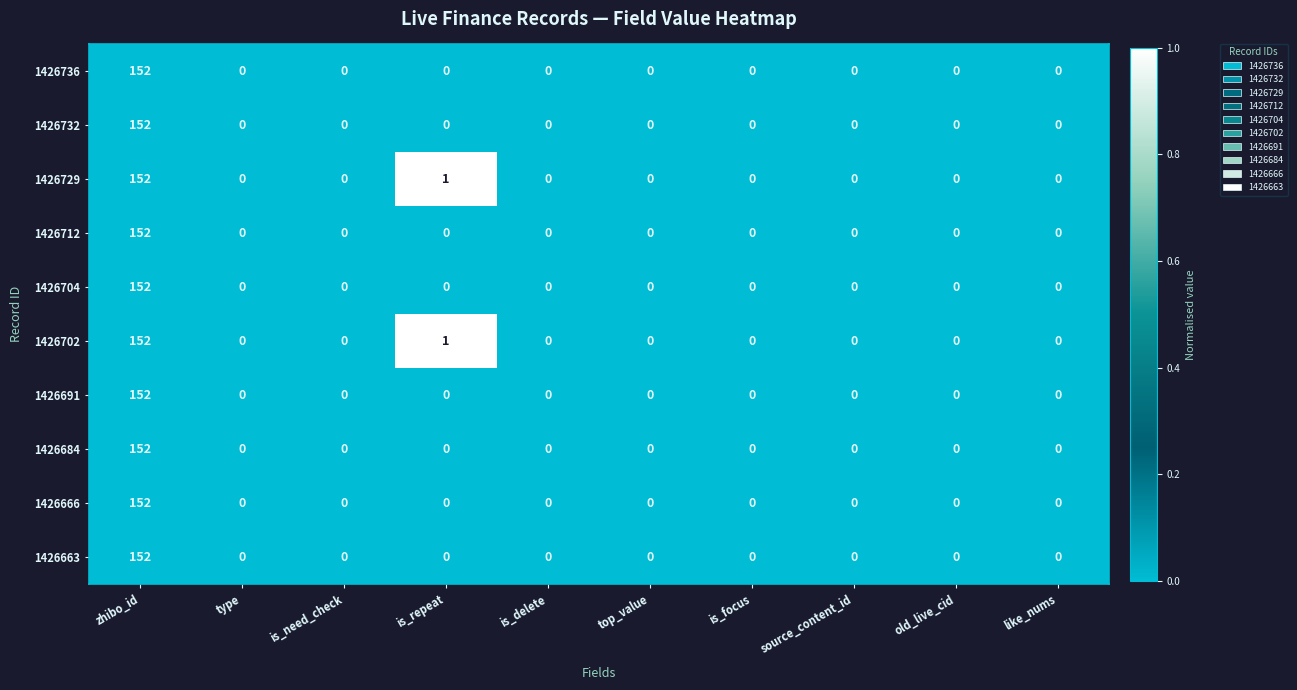

Is it true that 1426684 equals 152 at zhibo_id?

True